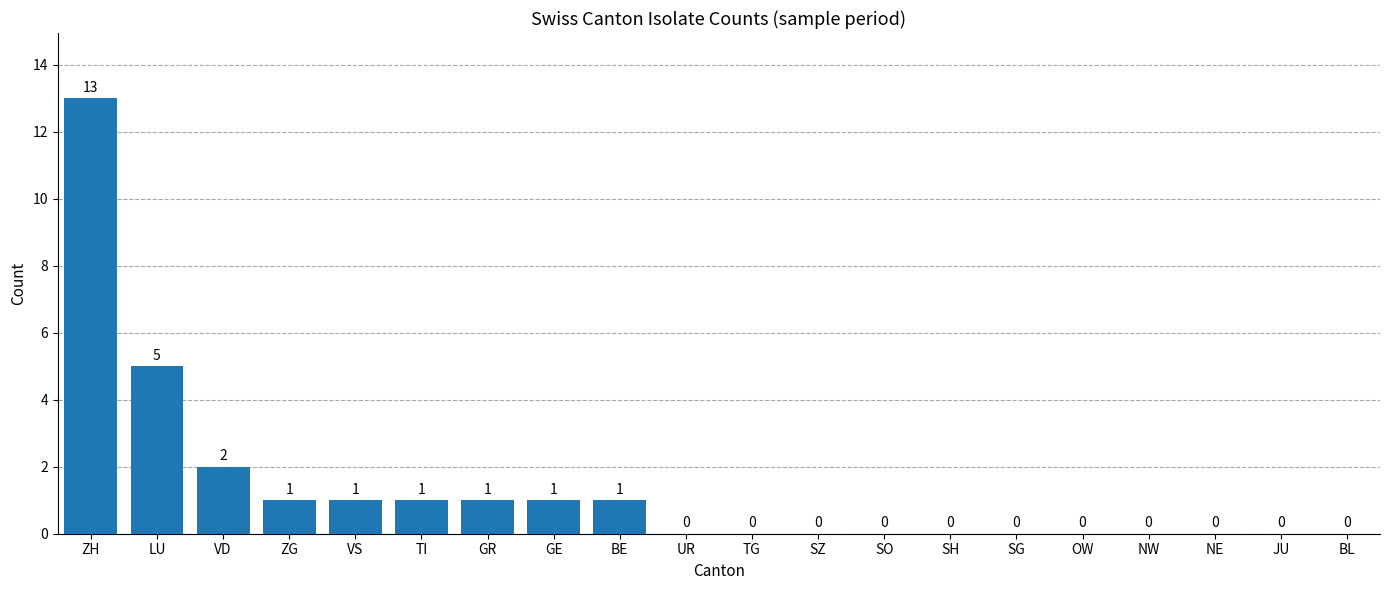

The chart shows a value of 1 at TI. True or false?

True